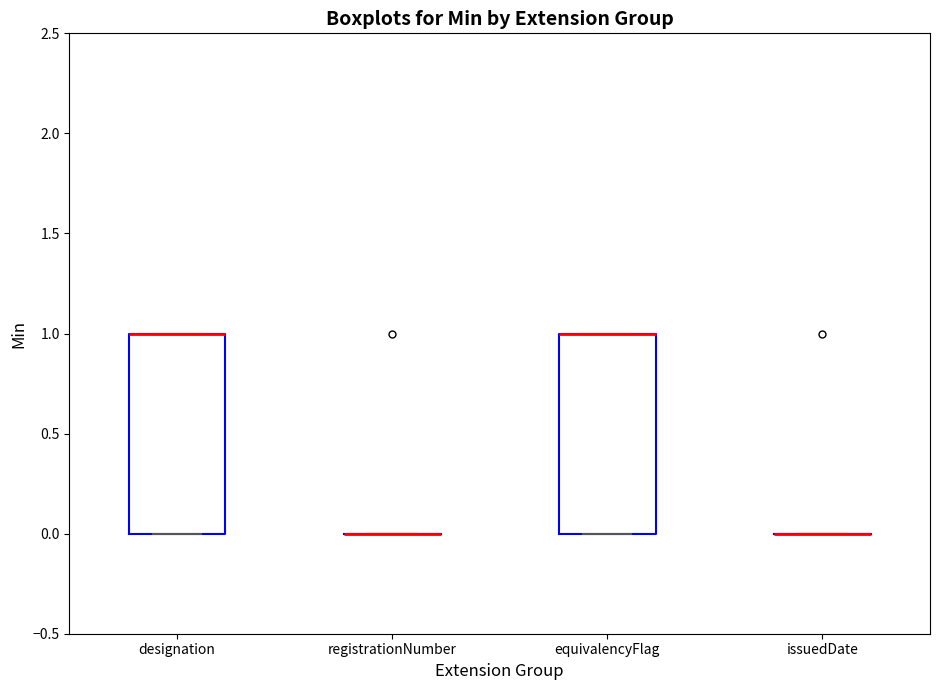

Reading left to right, transcribe this box plot: for each box, give where its median line is, the range the box spans, and where its two whiskers end, as read against the y-axis. The values are not printed on the chart, so give them approximately, as read against the axis.

designation: median 1 (drawn on the box's upper edge), box 0 to 1, whiskers 0 to 1
registrationNumber: box collapsed to a line at 0, whiskers 0 to 0
equivalencyFlag: median 1 (drawn on the box's upper edge), box 0 to 1, whiskers 0 to 1
issuedDate: box collapsed to a line at 0, whiskers 0 to 0